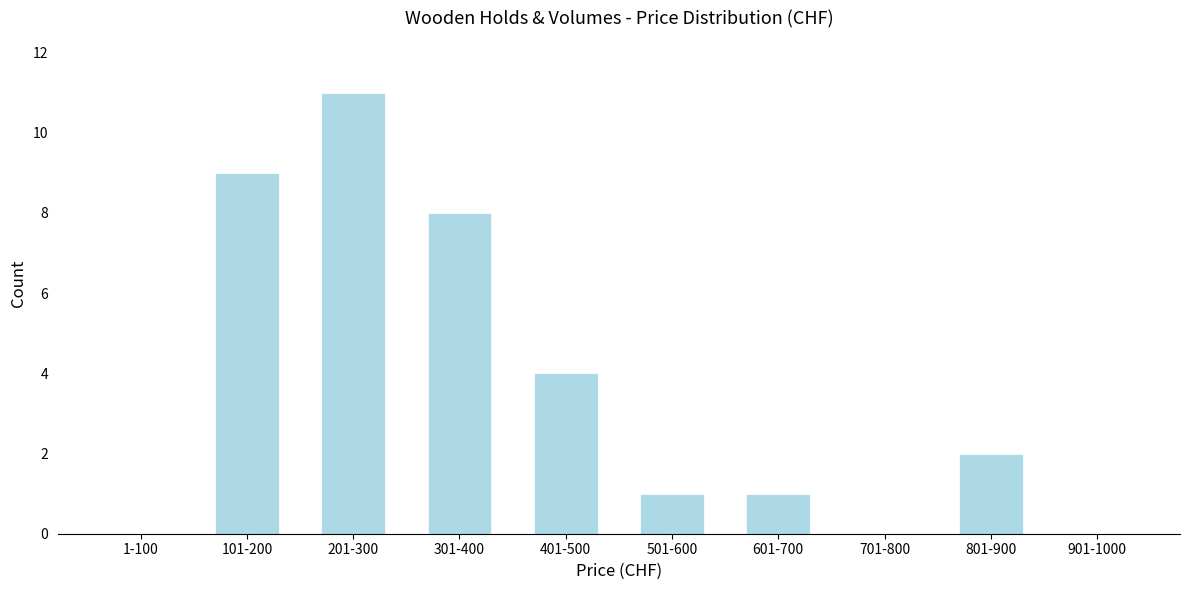

Reading left to right, what are all the values shown in this chart?

1-100=0	101-200=9	201-300=11	301-400=8	401-500=4	501-600=1	601-700=1	701-800=0	801-900=2	901-1000=0